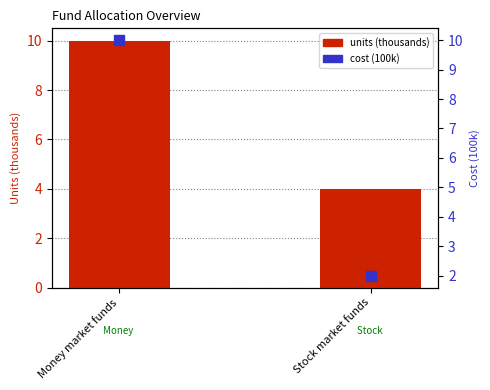

What are all the series names shown in the legend?

units (thousands), cost (100k)